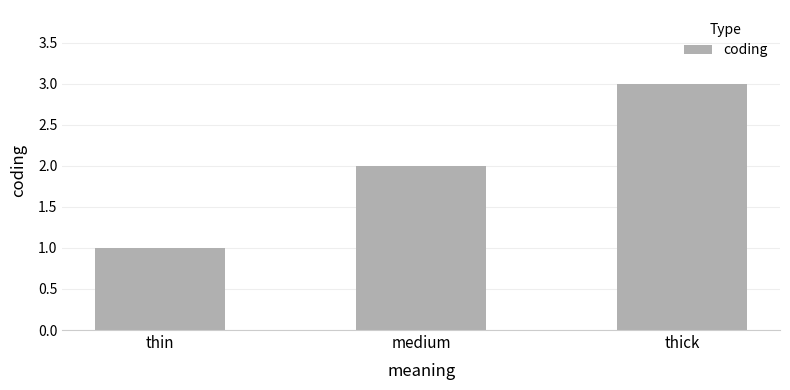

What is the sum of the values at medium and thick?

5